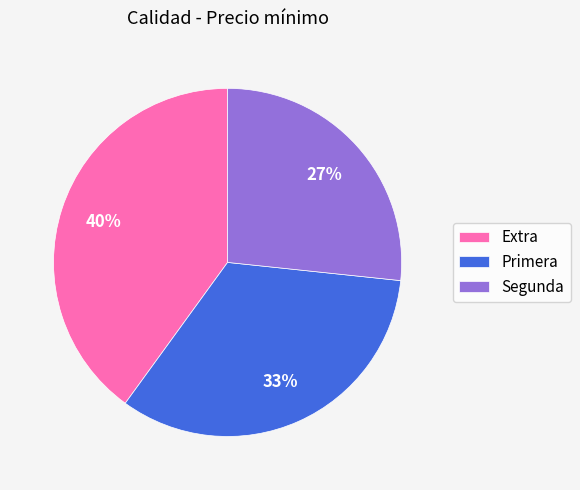

Which slice is the largest?

Extra